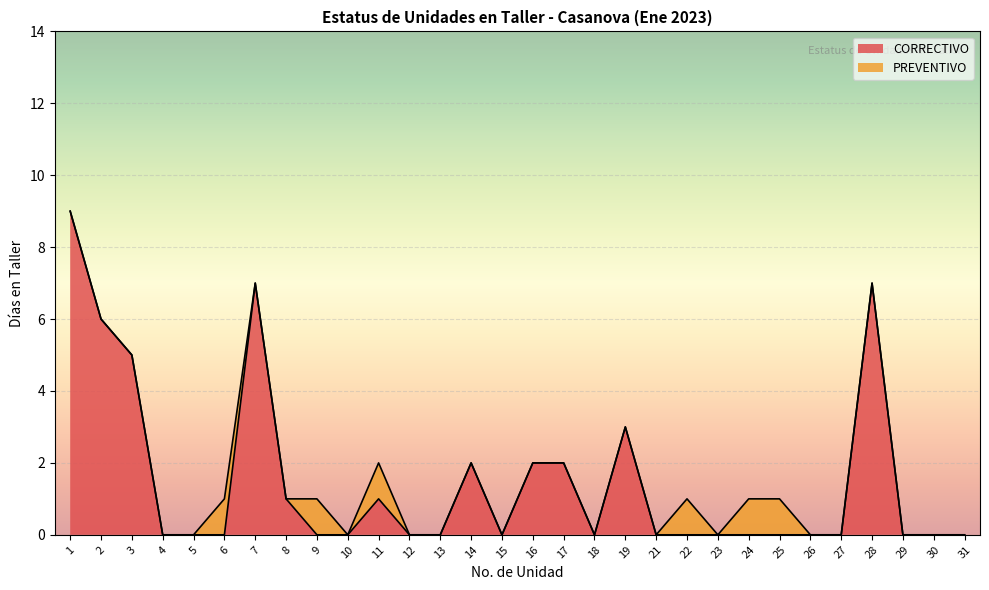

What is the average value?

2